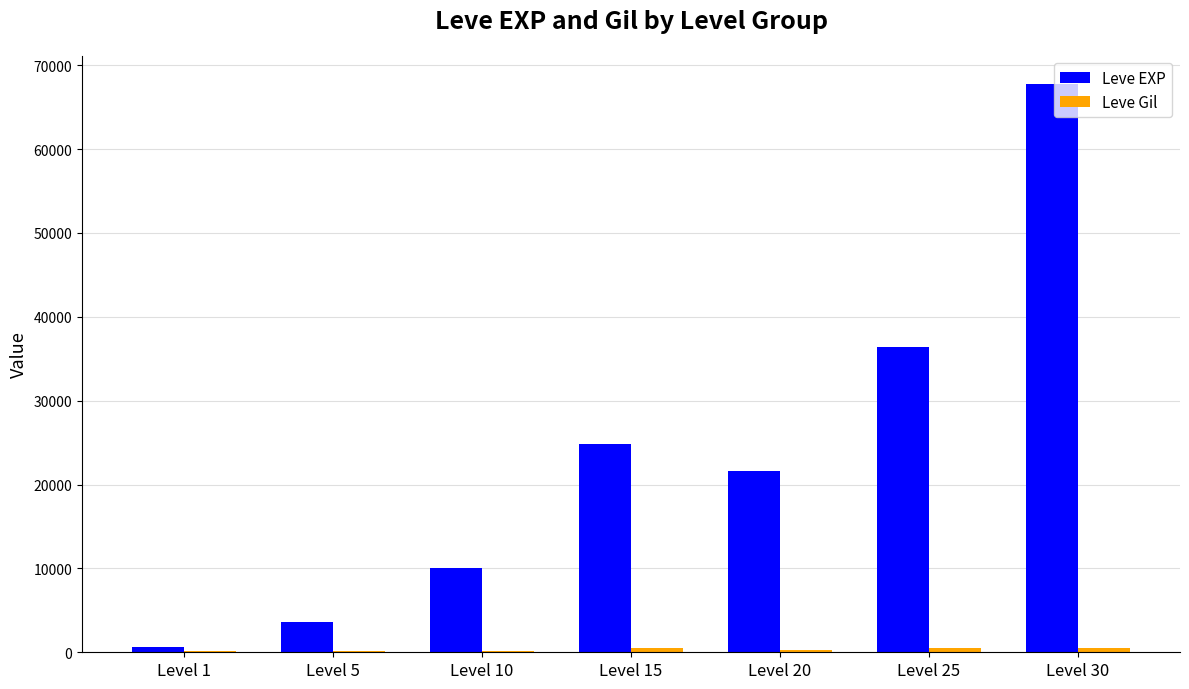

Are the bars grouped side by side (vs. stacked)?

Yes